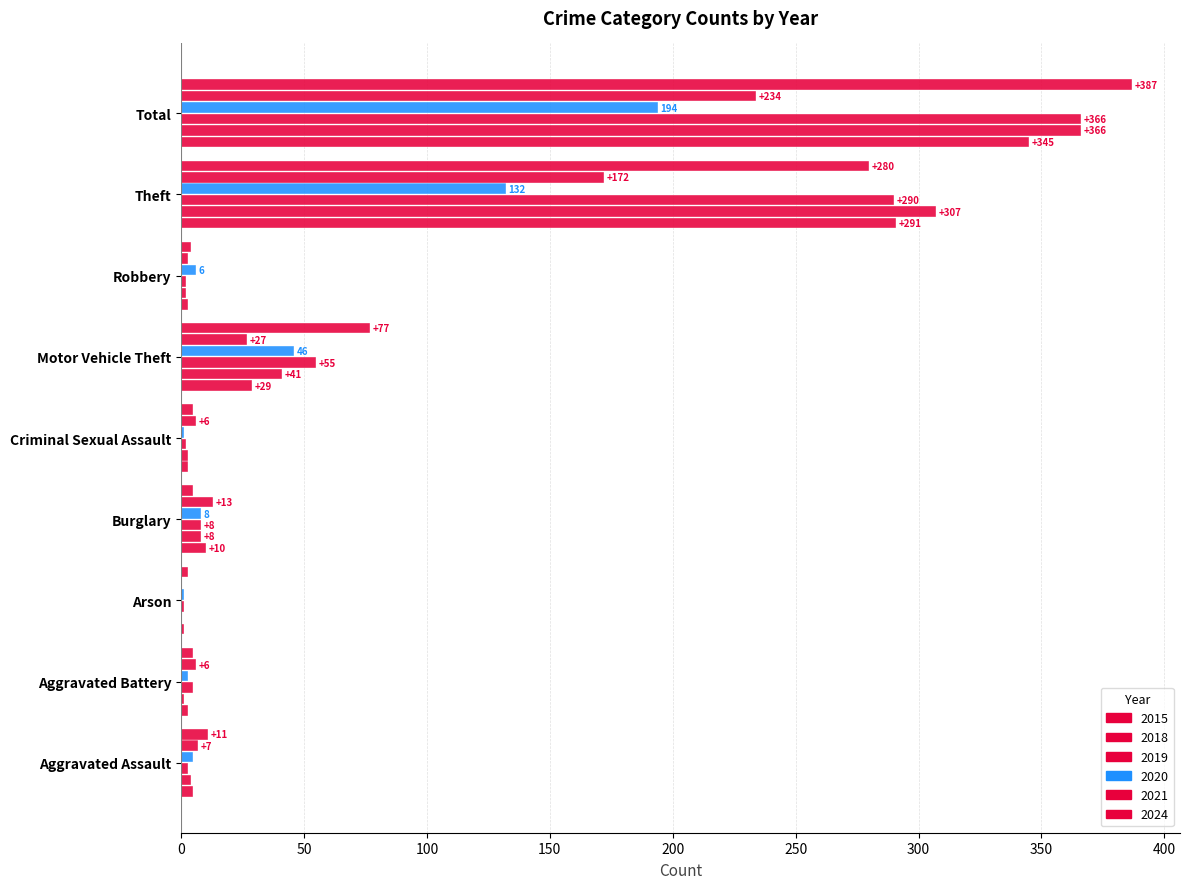

How many bars are there in each group?

6